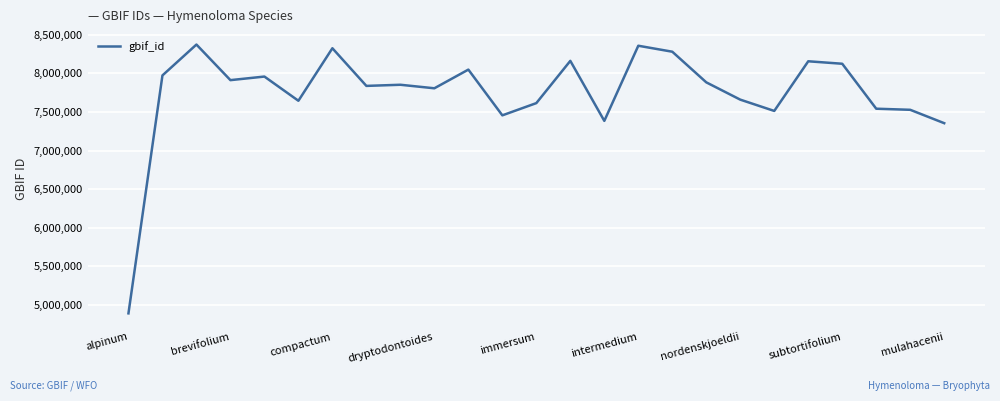

What is the maximum value shown in the chart?

8374727